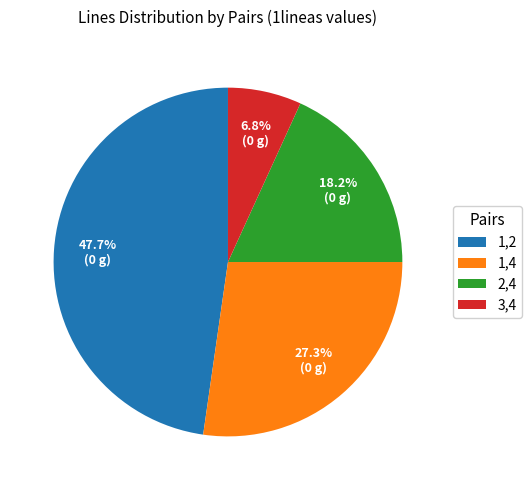

What is the ratio of the value at 1,2 to the value at 2,4?

2.6